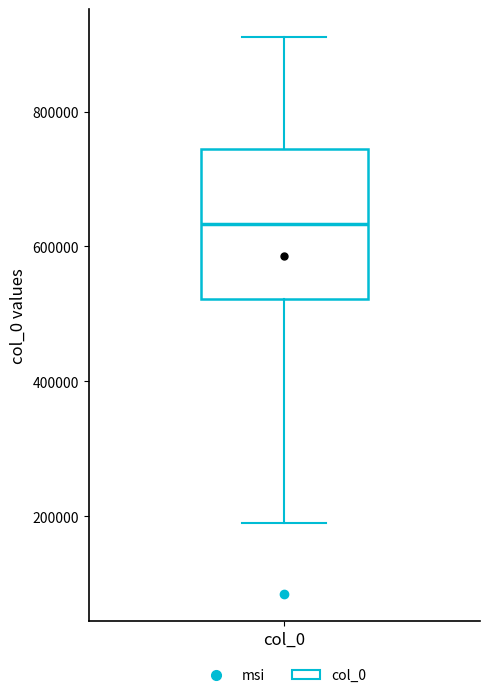

Read this box plot against the y-axis: the position of the median line, the range covered by the box, and the ends of both whiskers. The values are not printed on the chart, so give them approximately, as read against the axis.

median 640000, box 520000 to 740000, whiskers 200000 to 920000